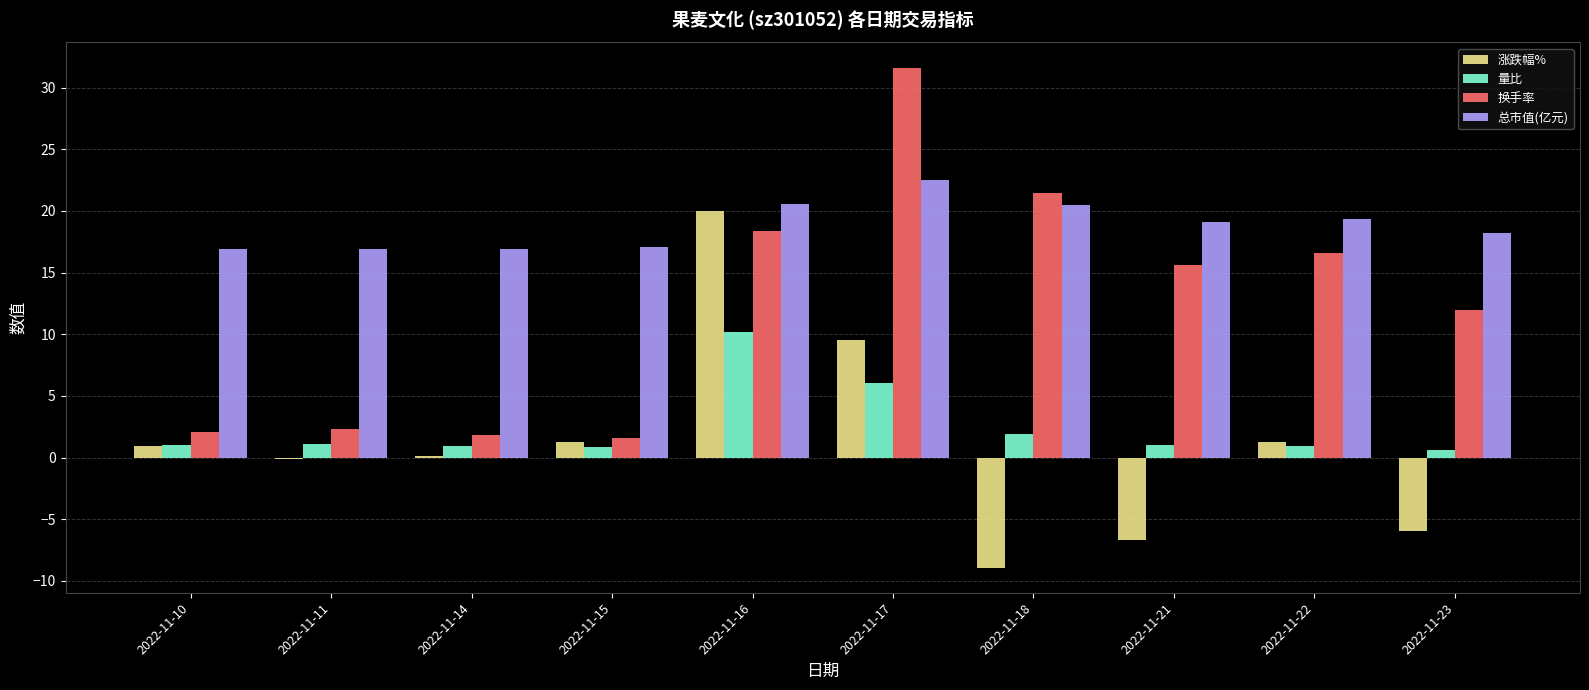

Does the chart contain stacked bars?

No